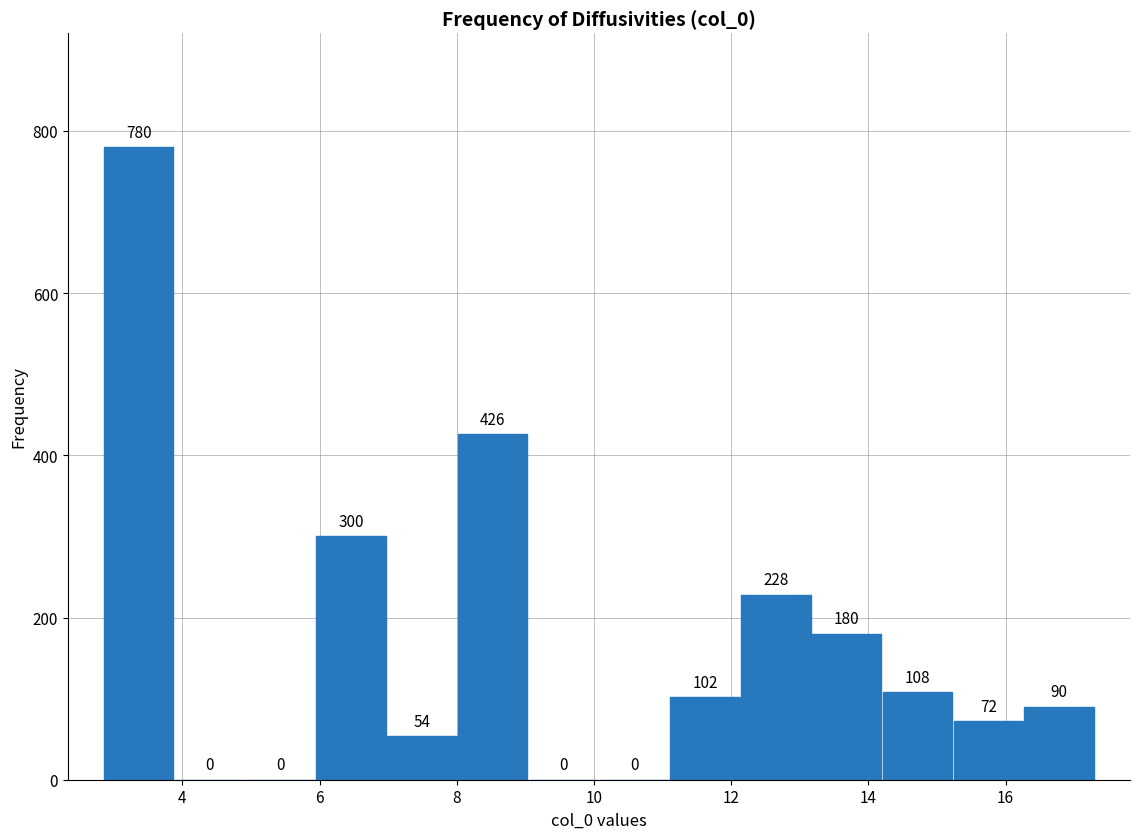

Reading left to right, transcribe this chart: for each bar, give the range it covers on the x-axis and its height. The bar edges are not printed on the chart, so give them approximately, as read against the axis.

2.8 to 3.8: 780
3.8 to 5.0: 0
5.0 to 6.0: 0
6.0 to 7.0: 300
7.0 to 8.0: 54
8.0 to 9.0: 426
9.0 to 10.0: 0
10.0 to 11.2: 0
11.2 to 12.2: 102
12.2 to 13.2: 228
13.2 to 14.2: 180
14.2 to 15.2: 108
15.2 to 16.2: 72
16.2 to 17.2: 90